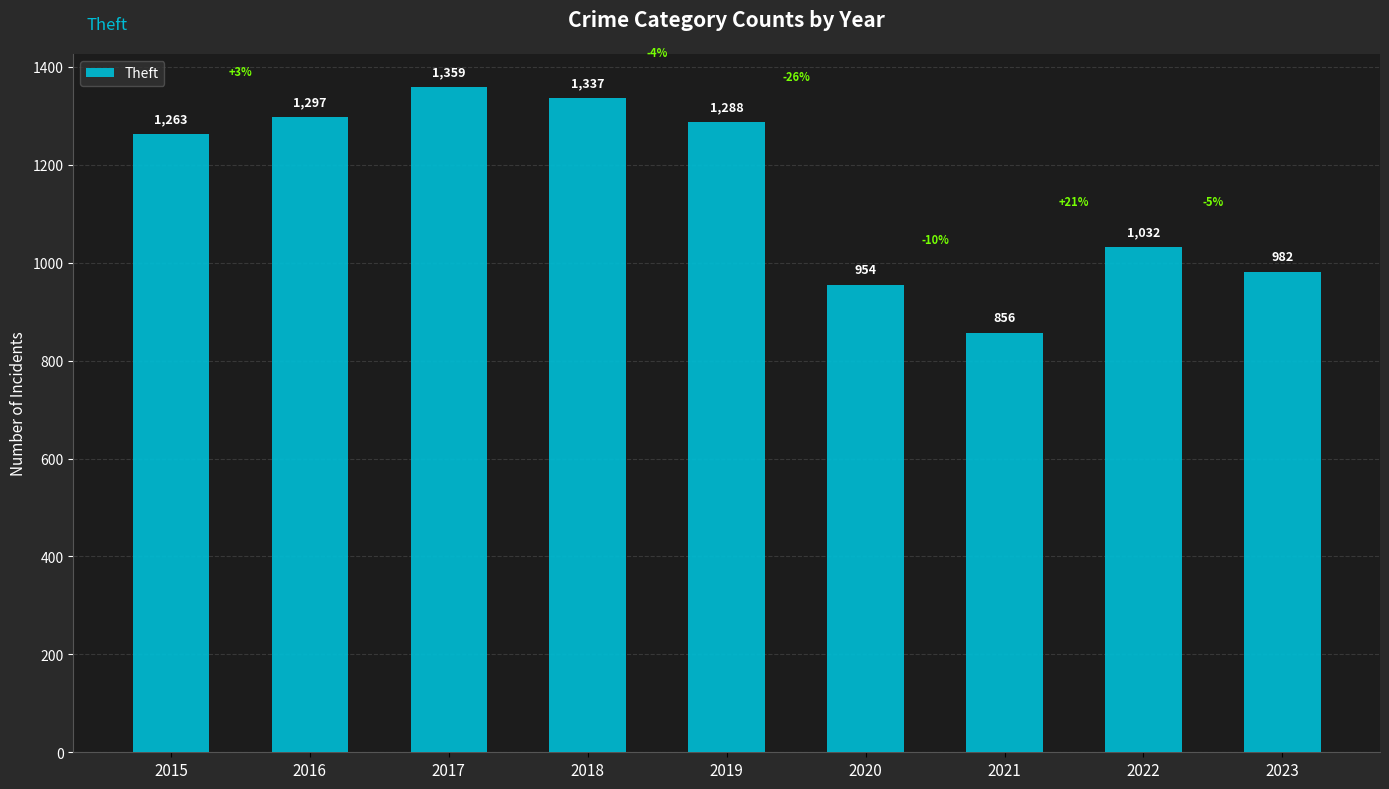

Which category has the lowest value across all series?

2021